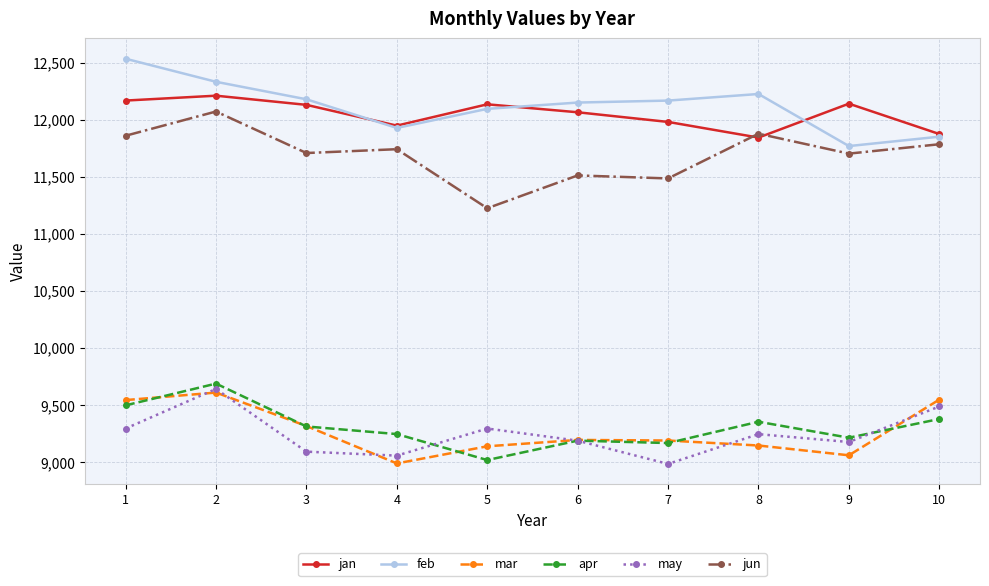

In jan, how many points are lower than both neighbors (excluding endpoints)?

2